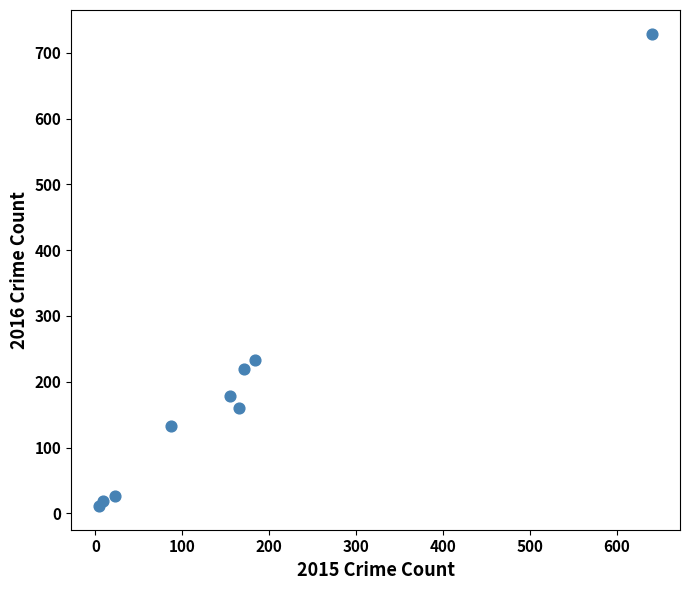

What Y value in the scatter plot is closest to 370?

233